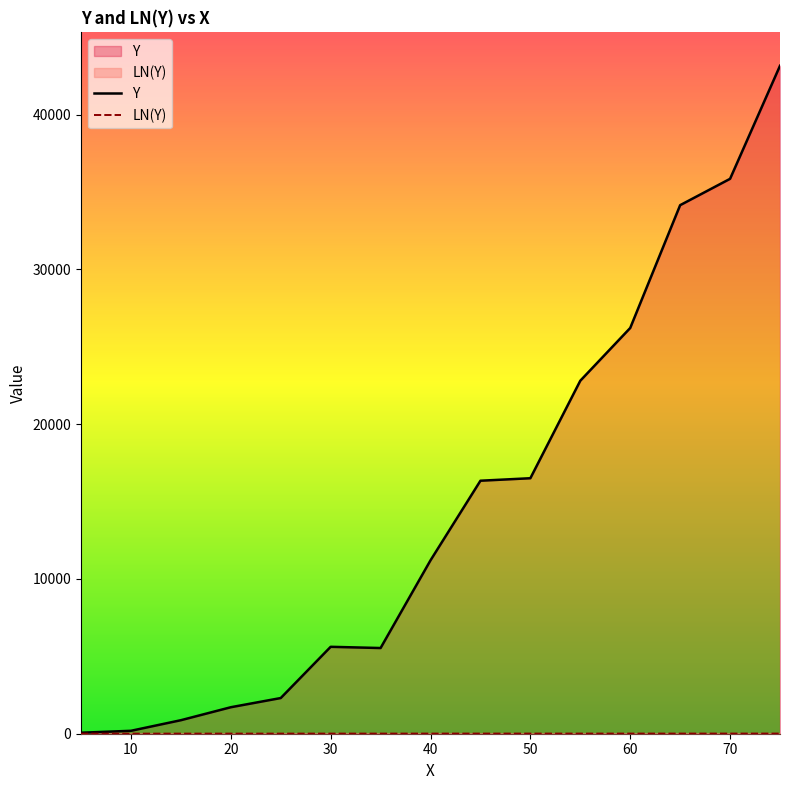

How many lines are shown in the chart?

2